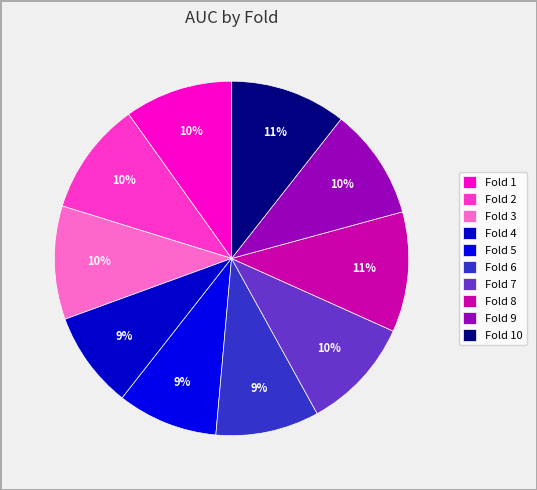

Rank the categories by value from highest to lowest.

Fold 8, Fold 10, Fold 3, Fold 2, Fold 7, Fold 9, Fold 1, Fold 6, Fold 5, Fold 4